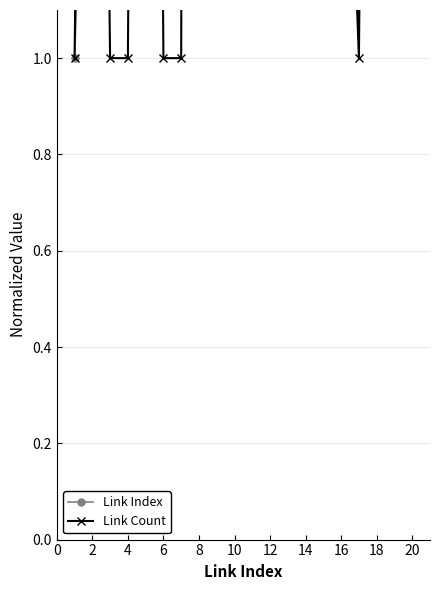

At which category is the sum across all series the highest?

18